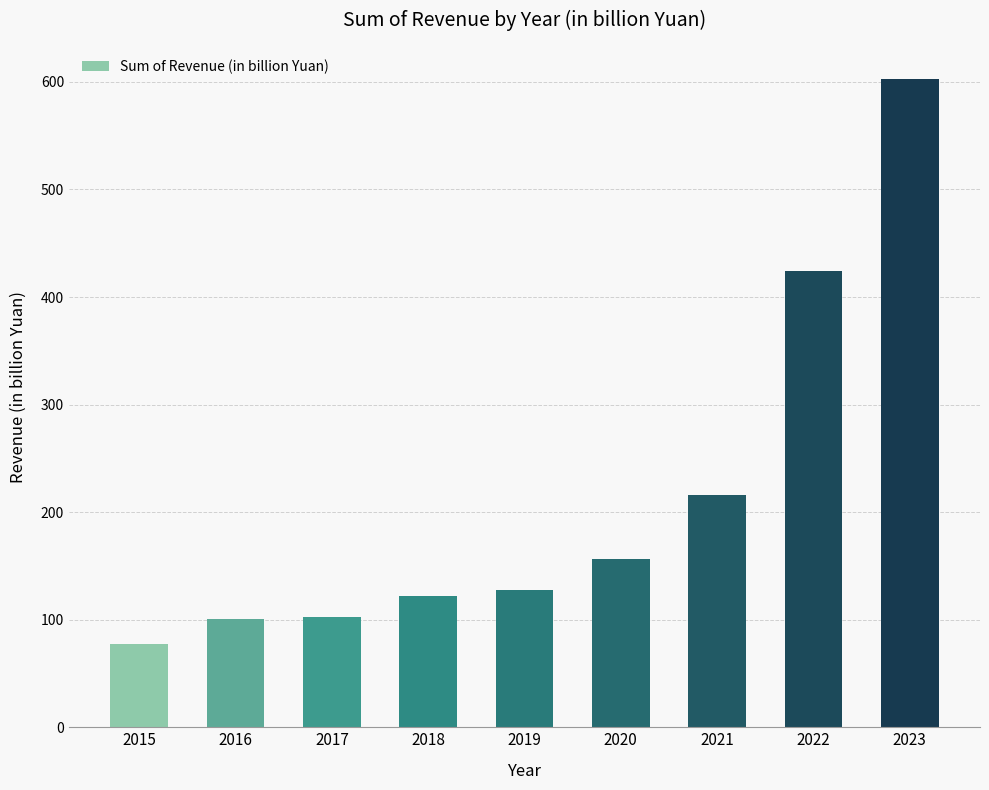

At which label does the data first exceed 127?

2019